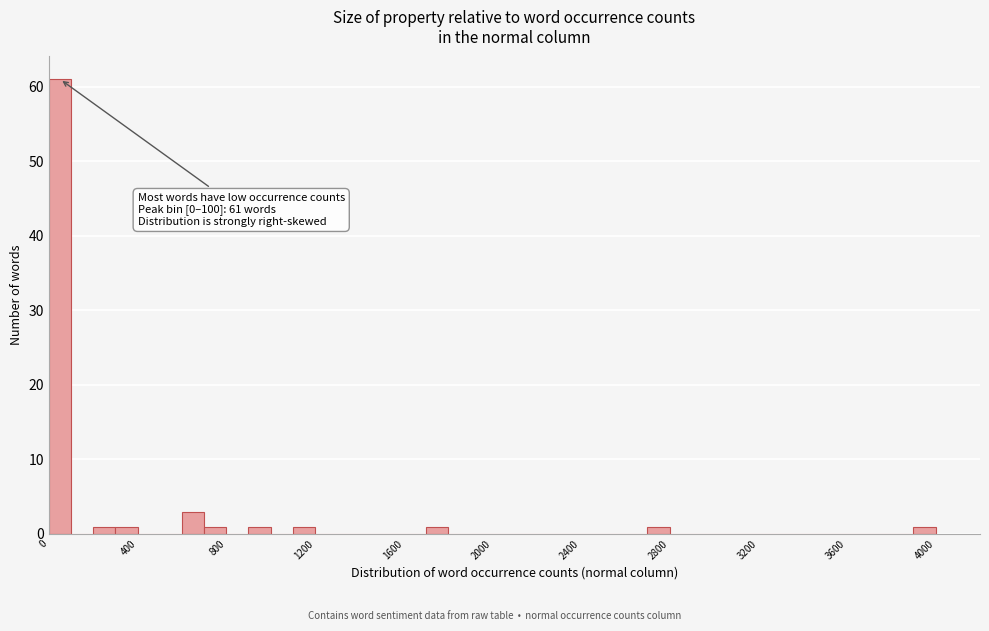

Around what value on the x-axis is the tallest bar? Give the approximate position of its centre, as read against the axis.

50